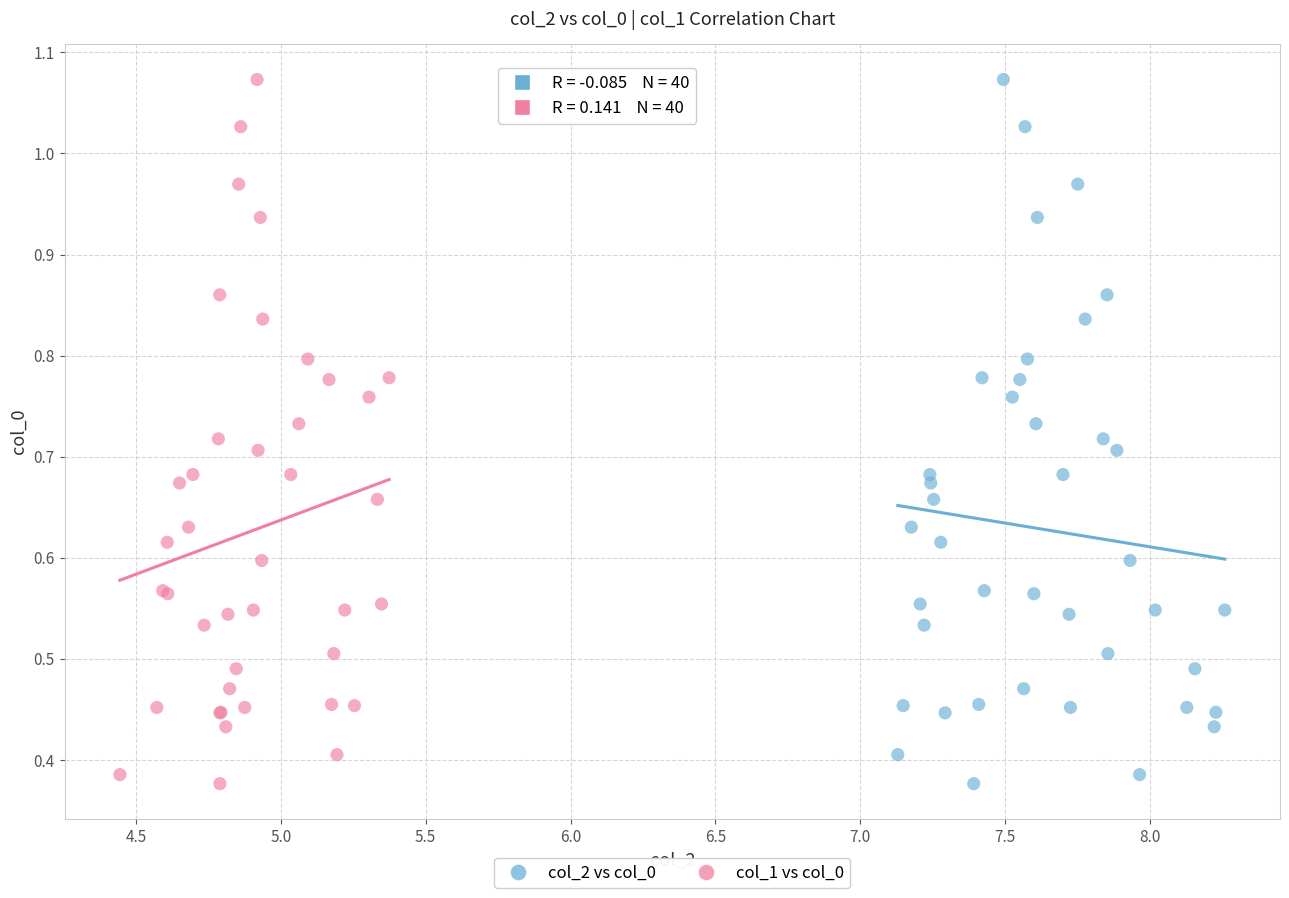

What are all the series names shown in the legend?

col_2 vs col_0, col_1 vs col_0